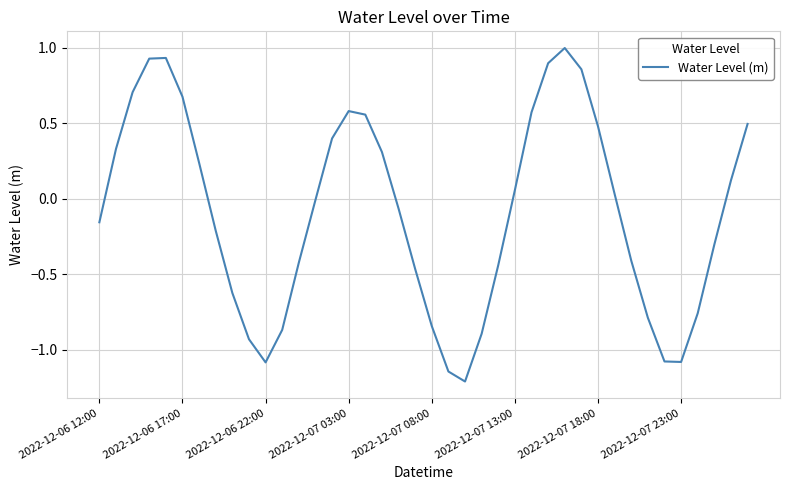

What is the difference between the maximum and minimum values?

2.2